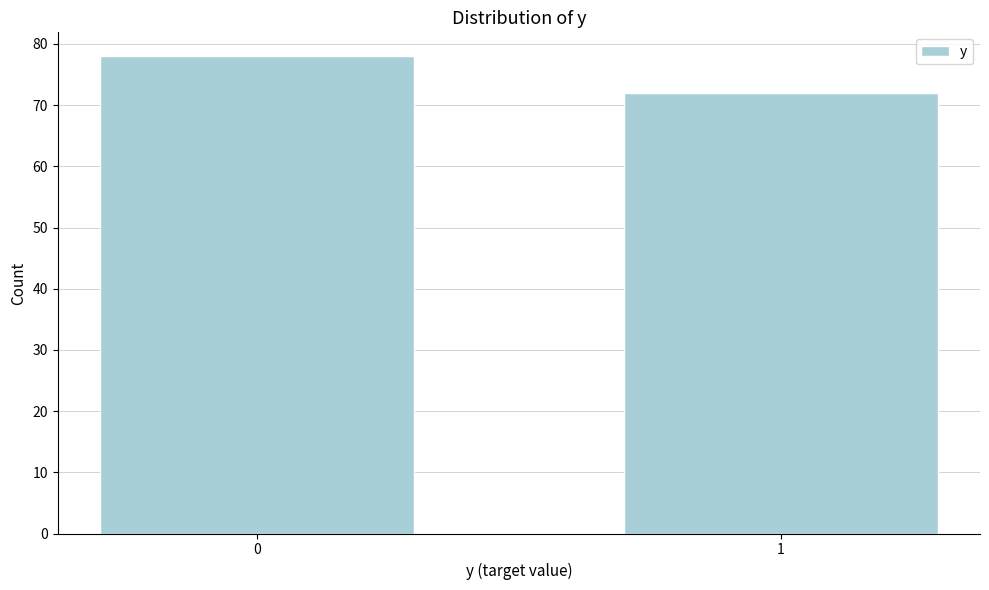

Reading left to right, list all the values displayed in this chart.

78	72